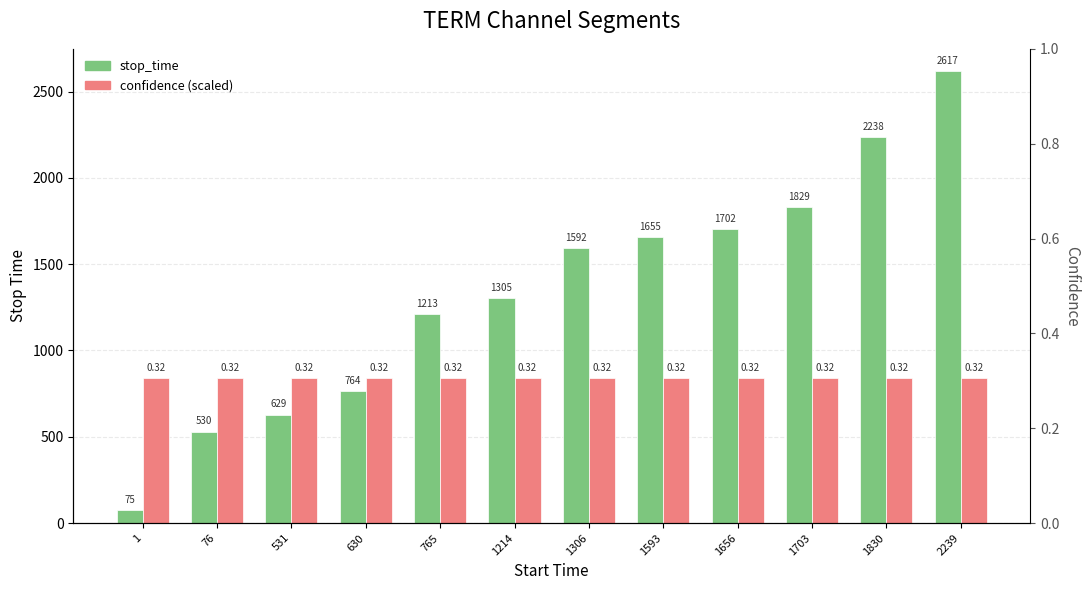

Which category has the highest value across all series?

2239